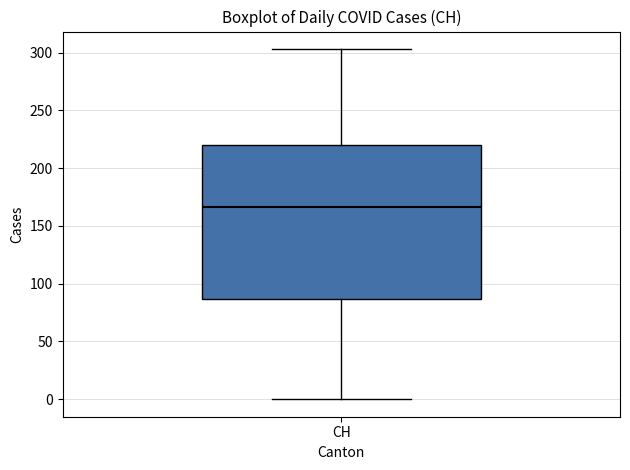

Read this box plot against the y-axis: the position of the median line, the range covered by the box, and the ends of both whiskers. The values are not printed on the chart, so give them approximately, as read against the axis.

median 165, box 85 to 220, whiskers 0 to 305